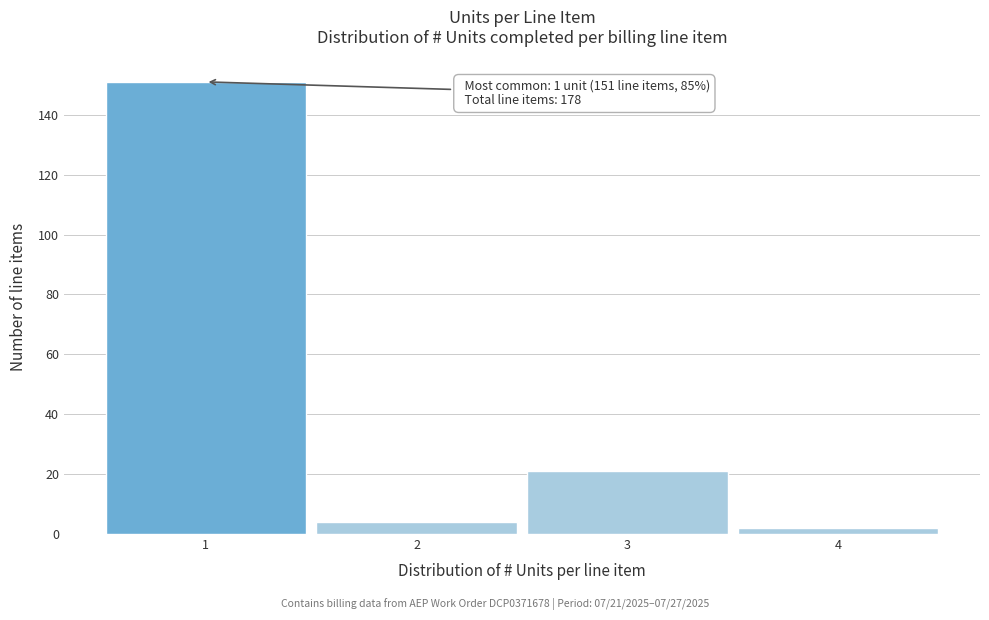

Over which range of the x-axis is the bar tallest?

0.5 to 1.5